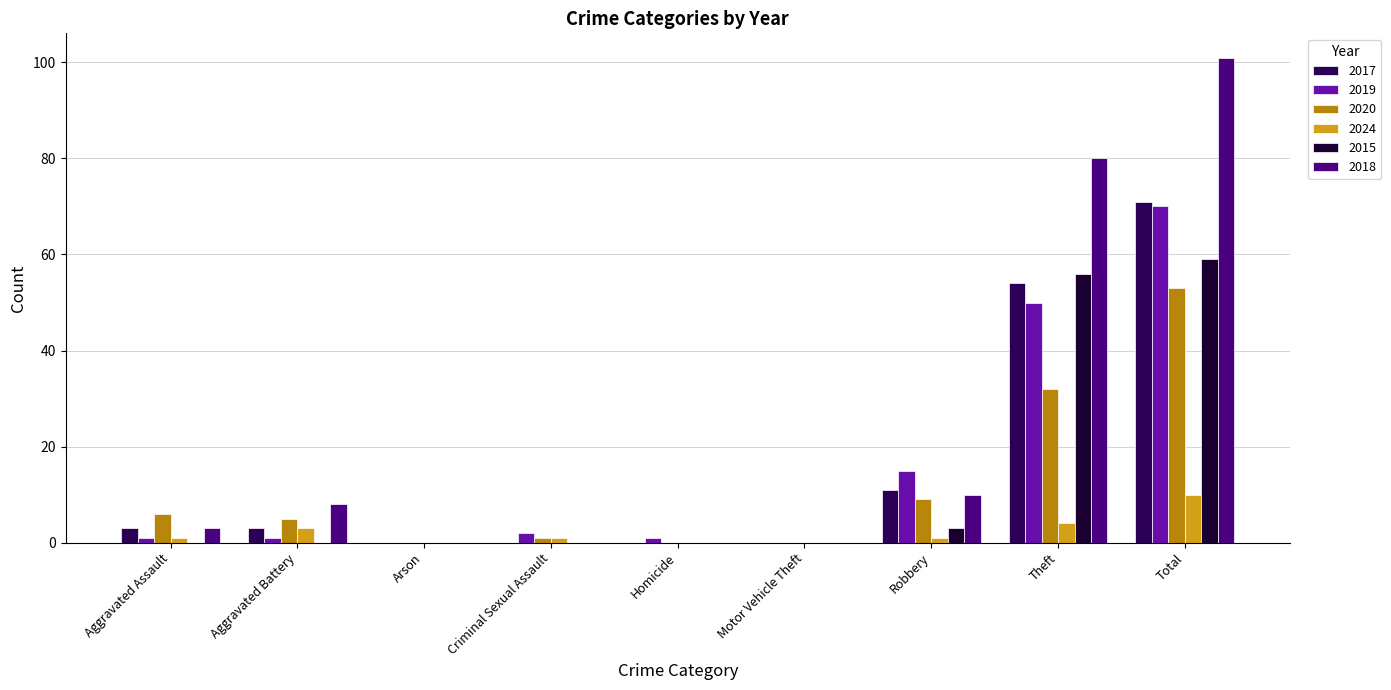

What is the total value across all series at Theft?

276